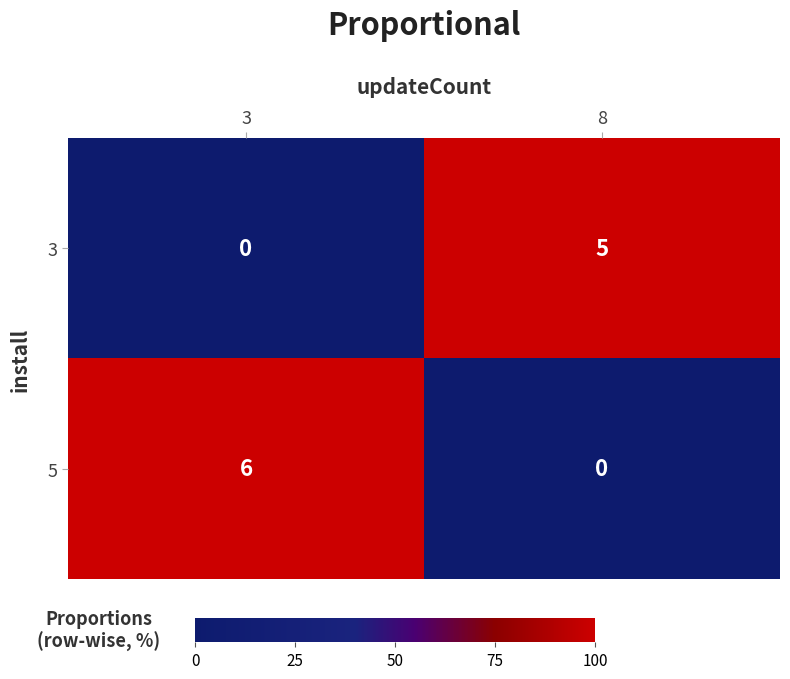

Which series changed the most between 3 and 8?

5